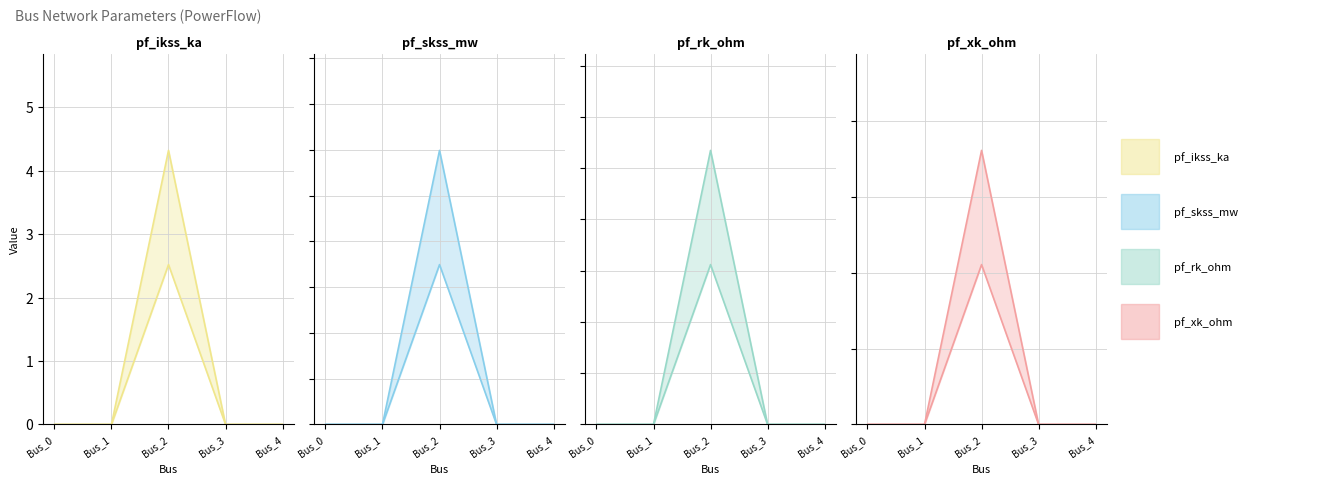

How many lines are shown in the chart?

4